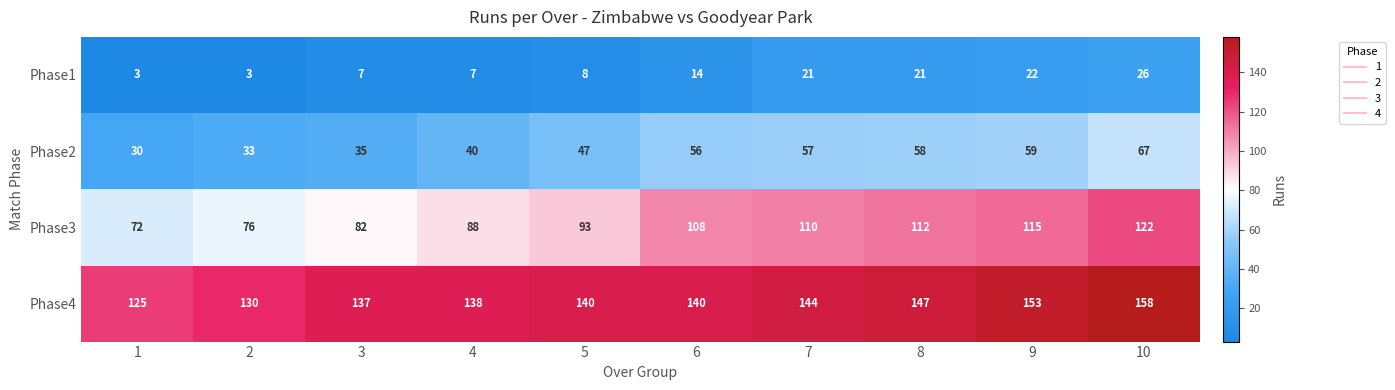

Is the value of Phase4 at 1 greater than the value of Phase3 at 5?

Yes